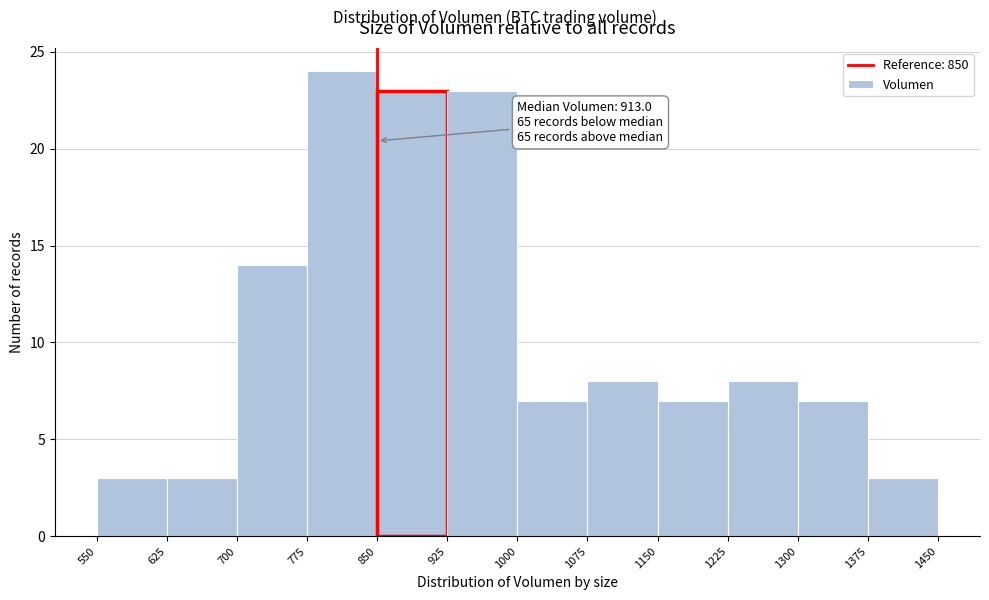

Which range on the x-axis has the tallest bar?

775 to 850